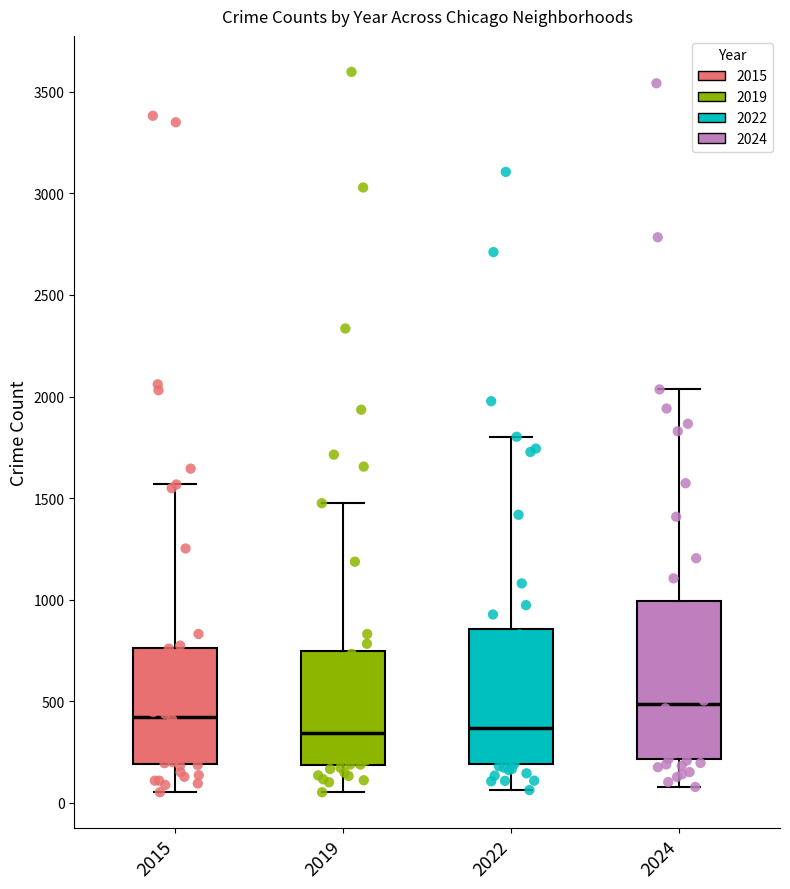

Which box is the tallest, from its lower edge to its upper edge?

2024